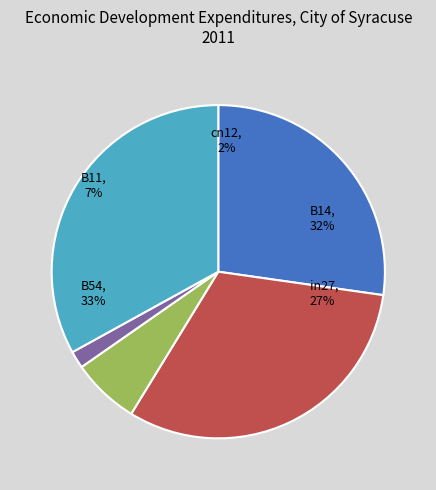

Is there a majority slice in this chart?

No